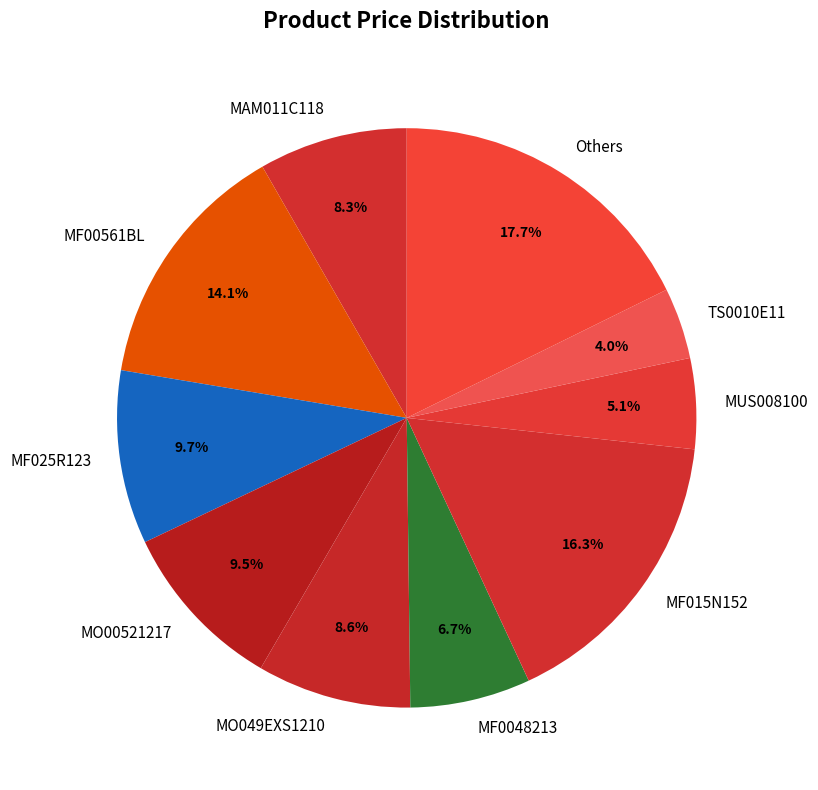

Between MUS008100 and MF015N152, which is larger?

MF015N152